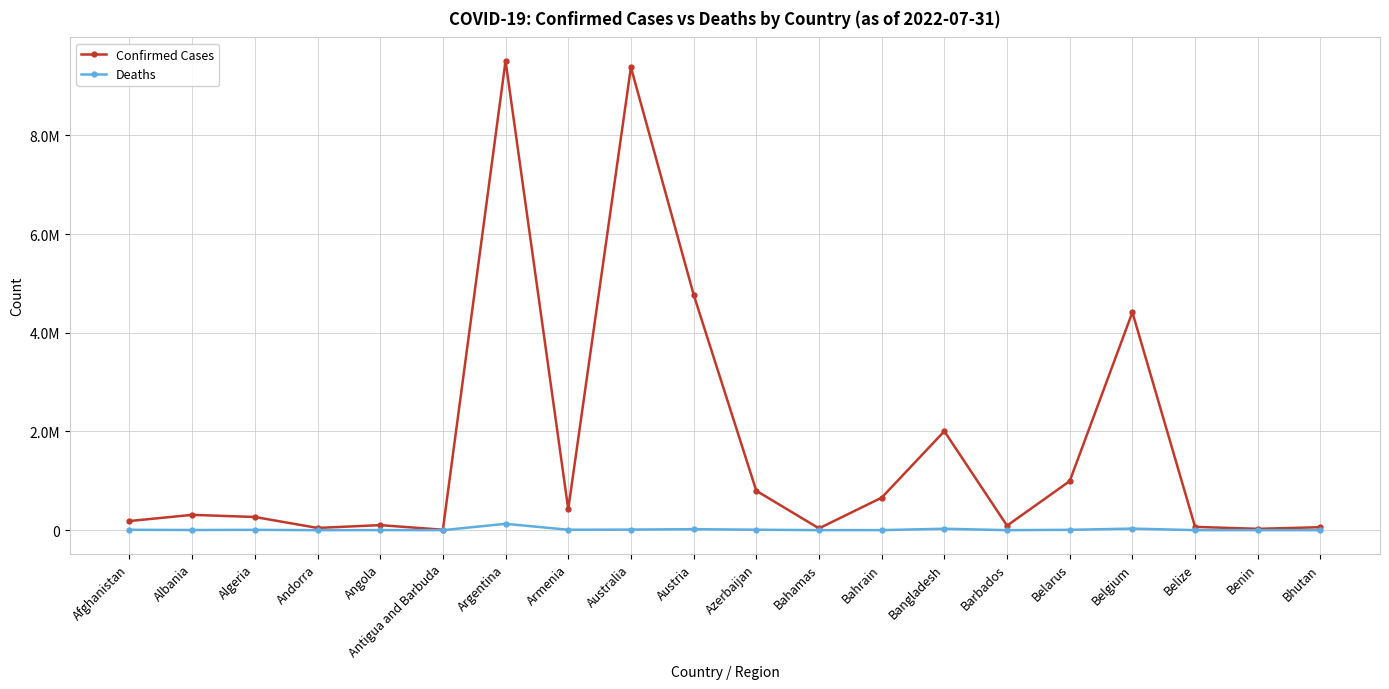

Is this an area chart (filled region under the line)?

No